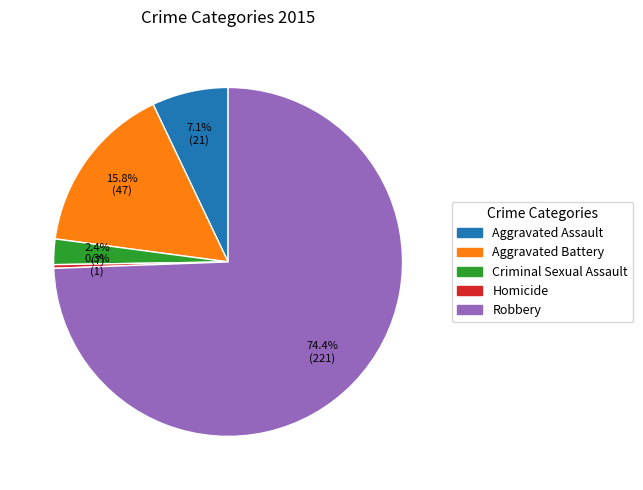

How much of the chart is everything except Homicide?

99.7%